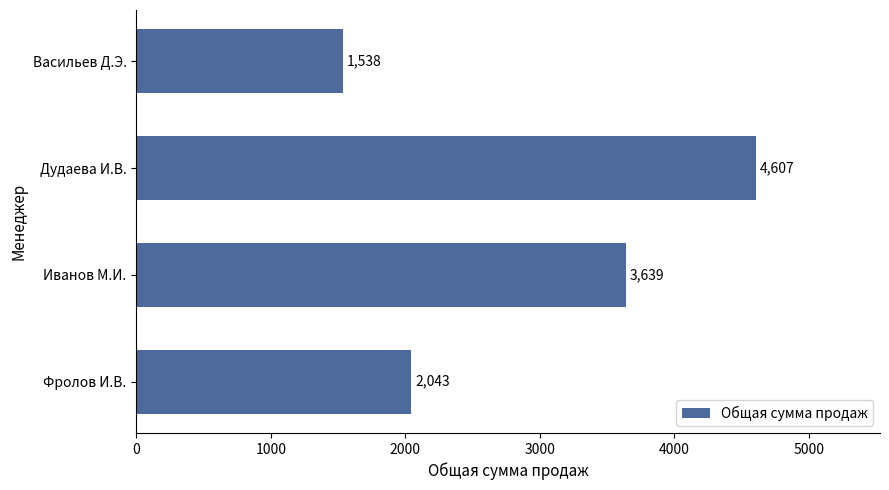

Are the bars grouped side by side (vs. stacked)?

No